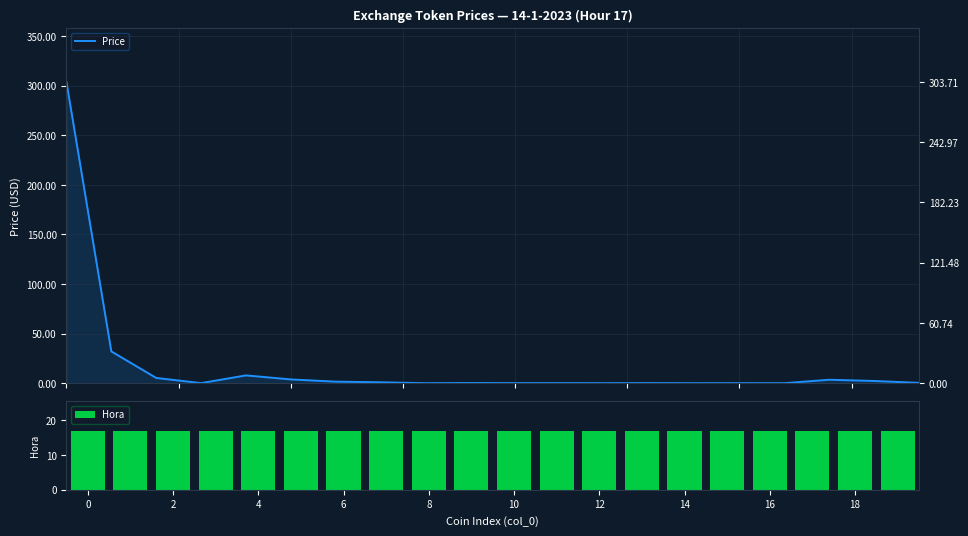

What is the greatest value displayed?

303.7